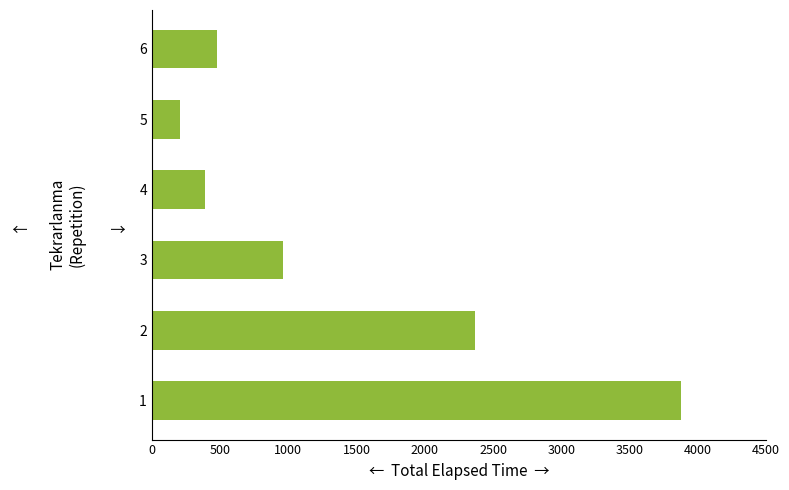

Reading bottom to top, transcribe all the data shown in this chart.

1=3880	2=2370	3=963	4=390	5=210	6=480